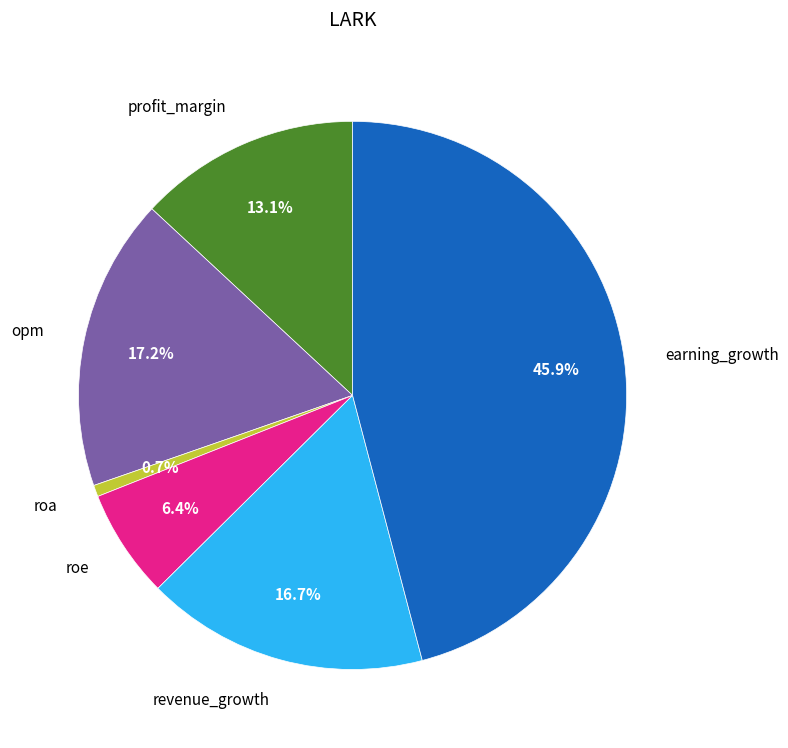

How many slices are in this pie chart?

6